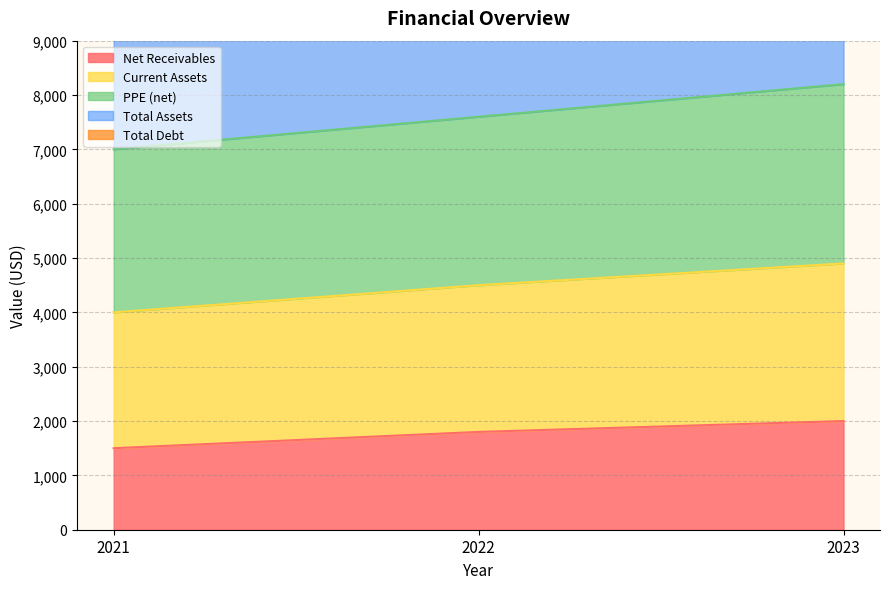

Between 2022 and 2023, which series saw the biggest shift?

PPE (net)